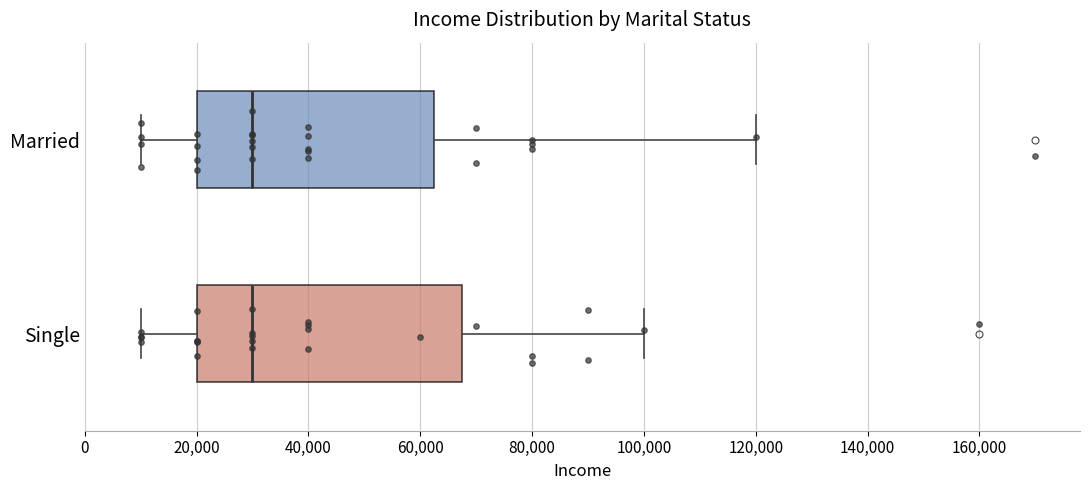

Reading bottom to top, transcribe this box plot: for each box, give where its median line is, the range the box spans, and where its two whiskers end, as read against the x-axis. The values are not printed on the chart, so give them approximately, as read against the axis.

Single: median 30000, box 20000 to 68000, whiskers 10000 to 100000
Married: median 30000, box 20000 to 62000, whiskers 10000 to 120000